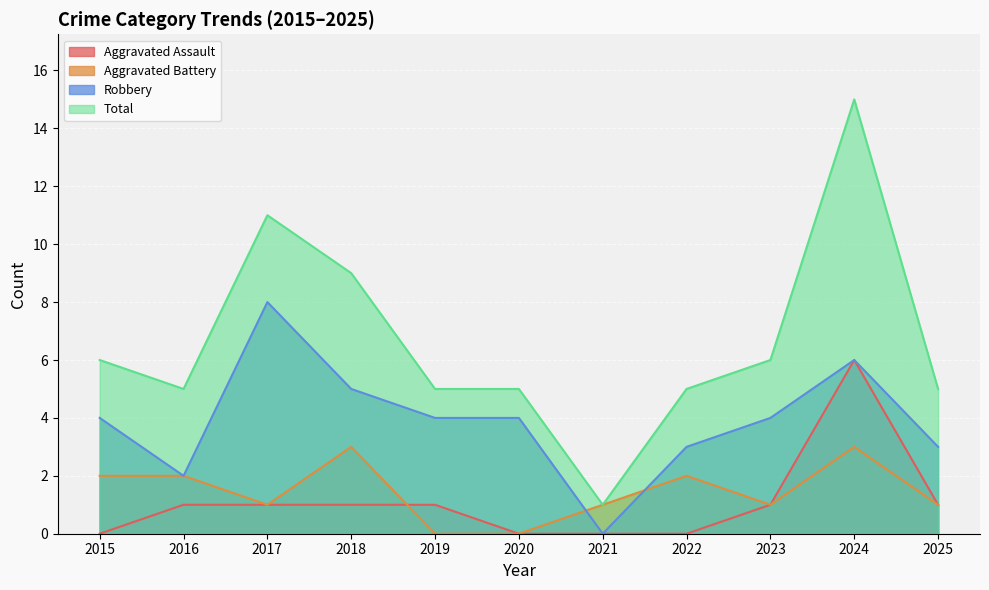

Reading left to right, transcribe all the data shown in this chart.

Aggravated Assault: 0	1	1	1	1	0	0	0	1	6	1
Aggravated Battery: 2	2	1	3	0	0	1	2	1	3	1
Robbery: 4	2	8	5	4	4	0	3	4	6	3
Total: 6	5	11	9	5	5	1	5	6	15	5